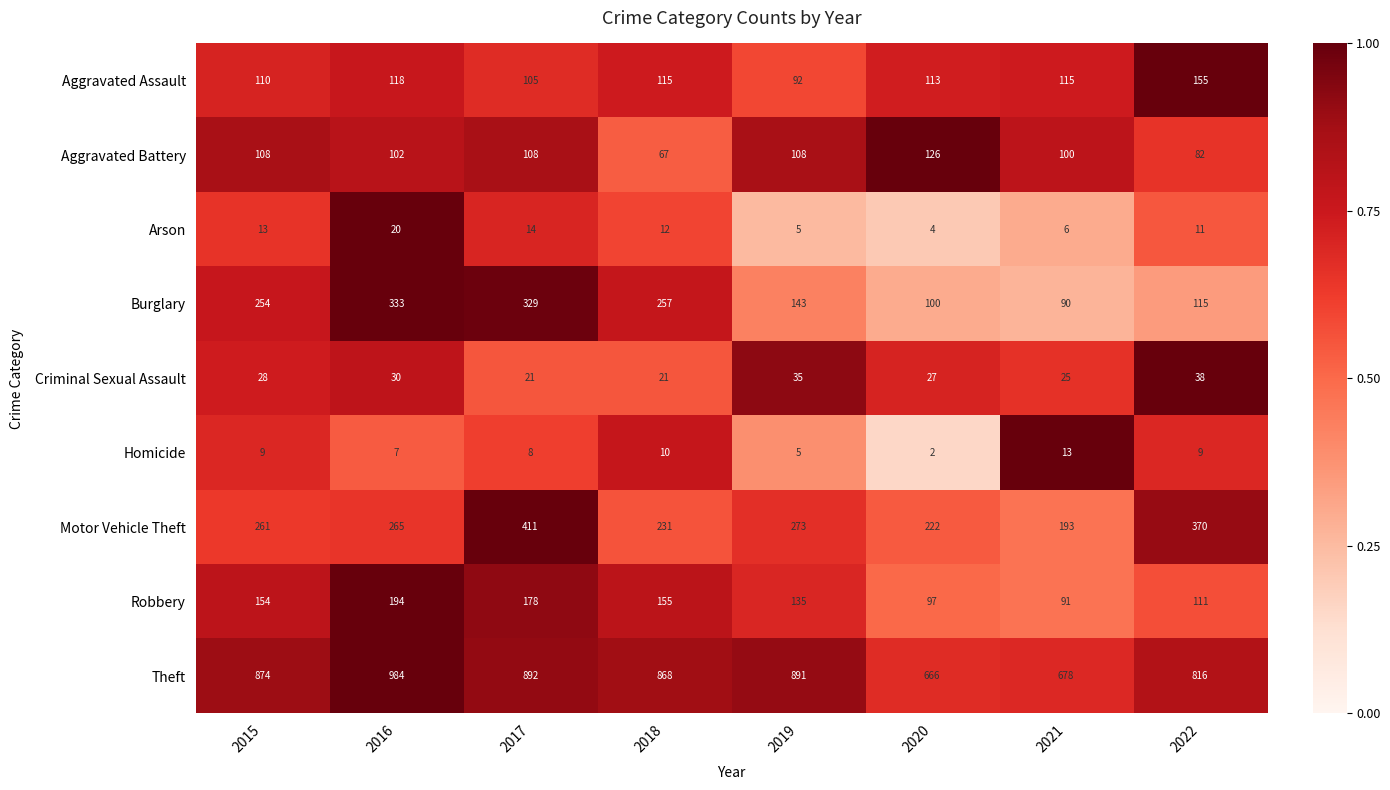

Is it true that Robbery equals 32 at 2021?

False